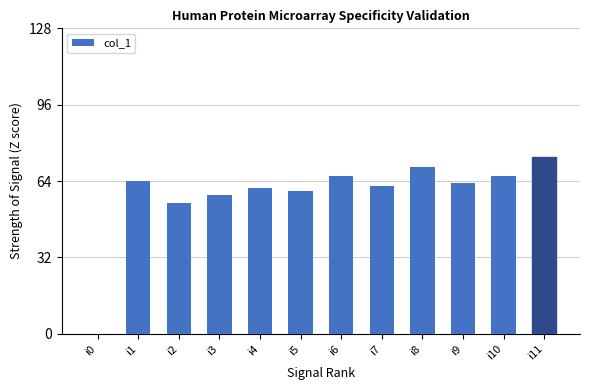

What is the greatest value displayed?

74